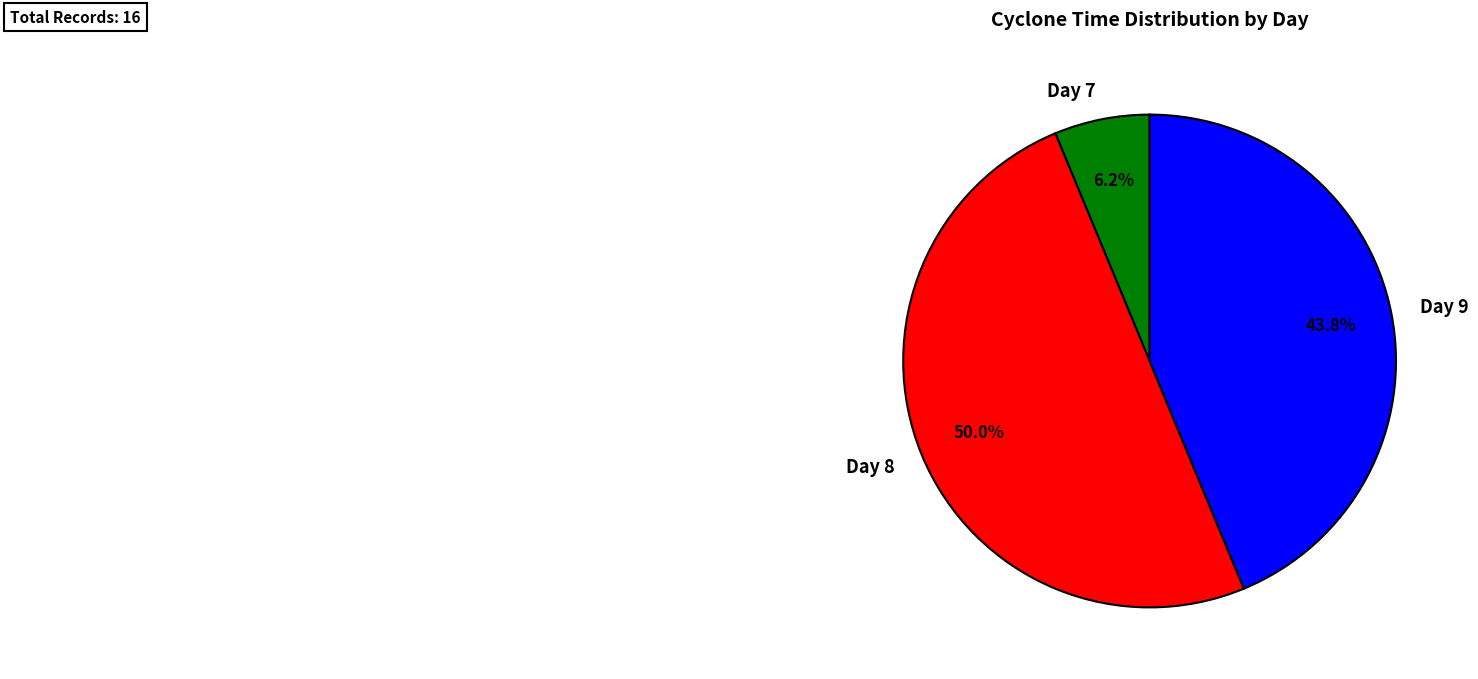

Which category has the smallest portion of the pie?

Day 7